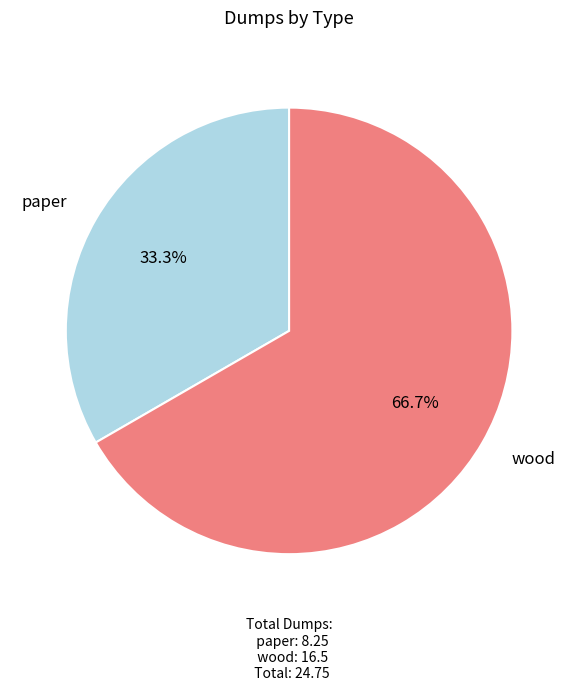

Does paper account for over 50% of the chart?

No